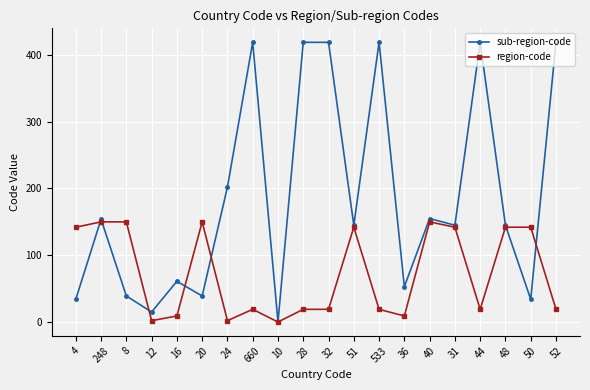

Which series has the largest total across all categories?

sub-region-code